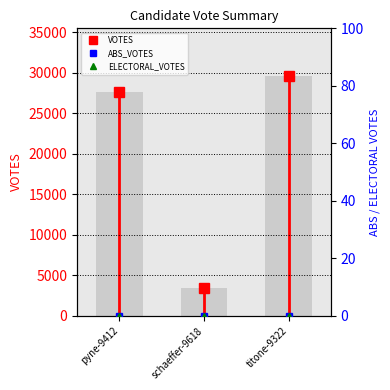

What is the sum of all VOTES values?

60708